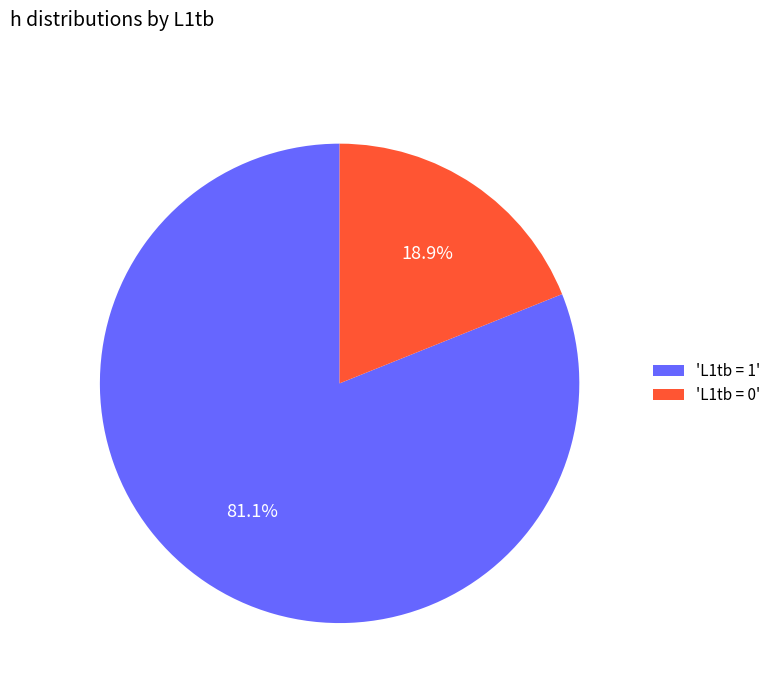

Combined, do 'L1tb = 0' and 'L1tb = 1' account for over 50%?

Yes